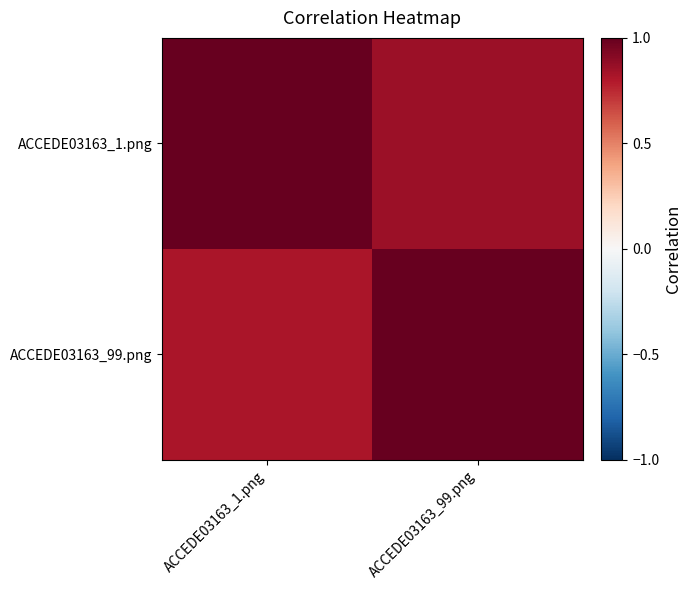

Which series has the widest spread of values?

ACCEDE03163_99.png